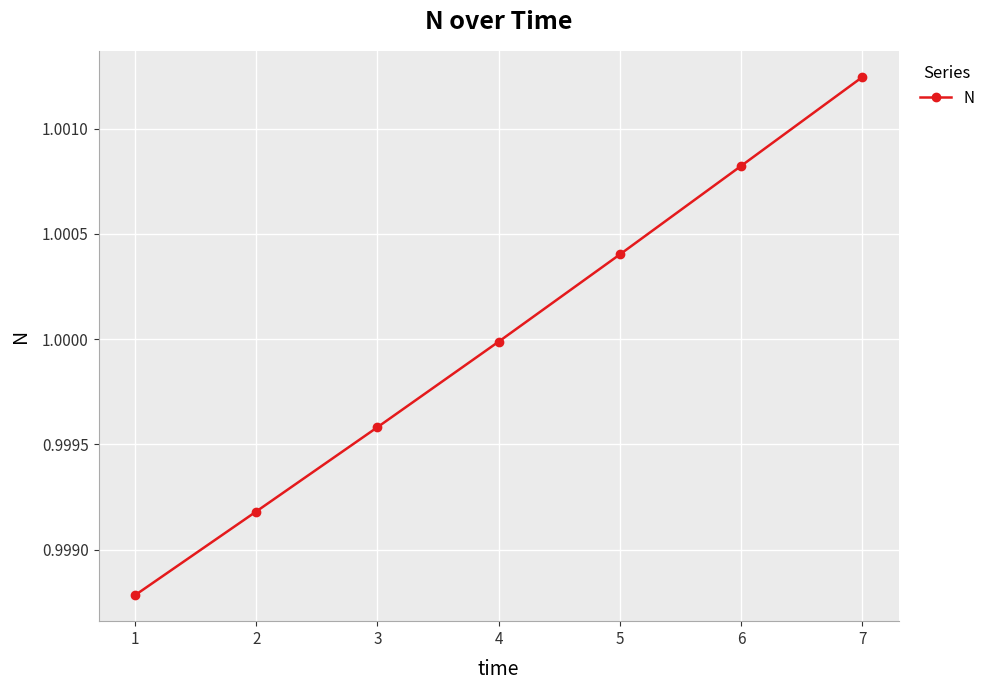

How many distinct data groups are displayed?

1